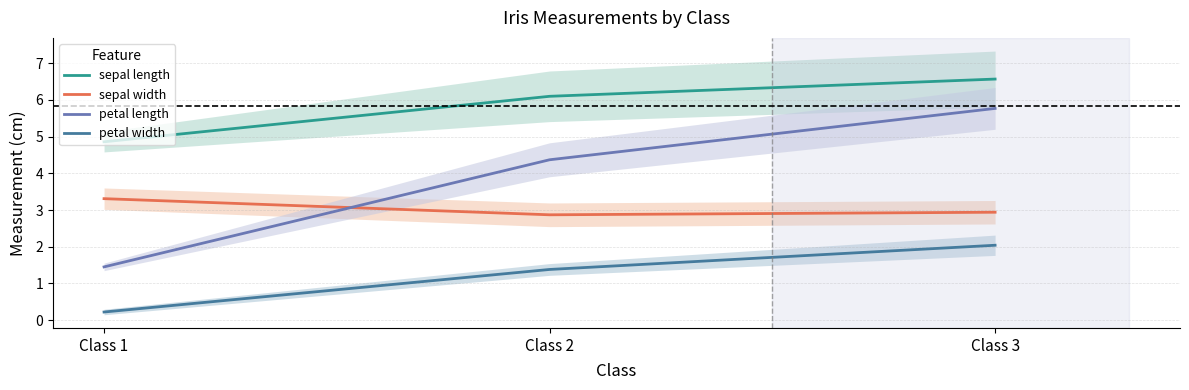

What is the sum of all petal length values?

11.6